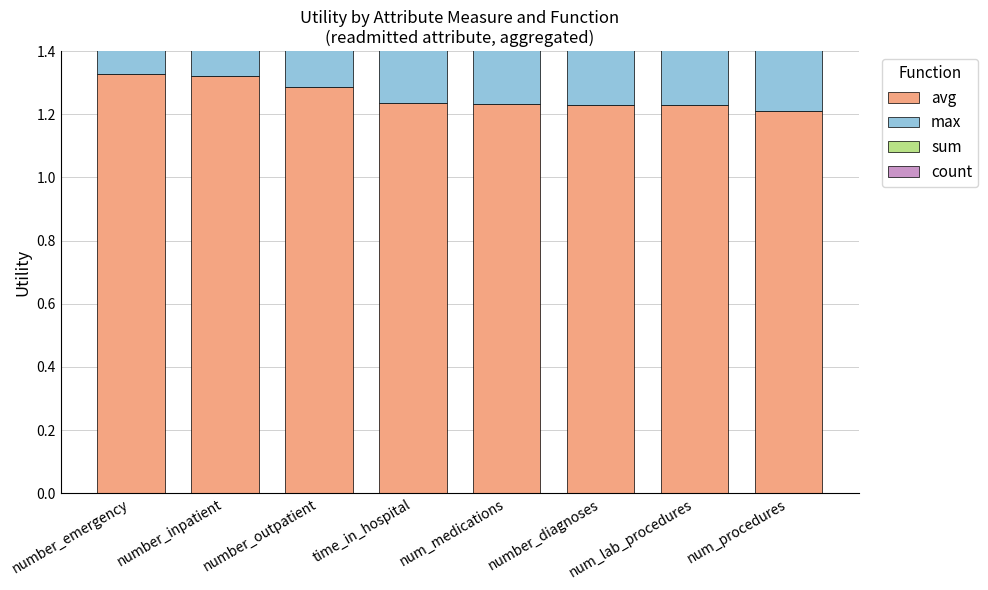

Read the max value at number_emergency.

1.3